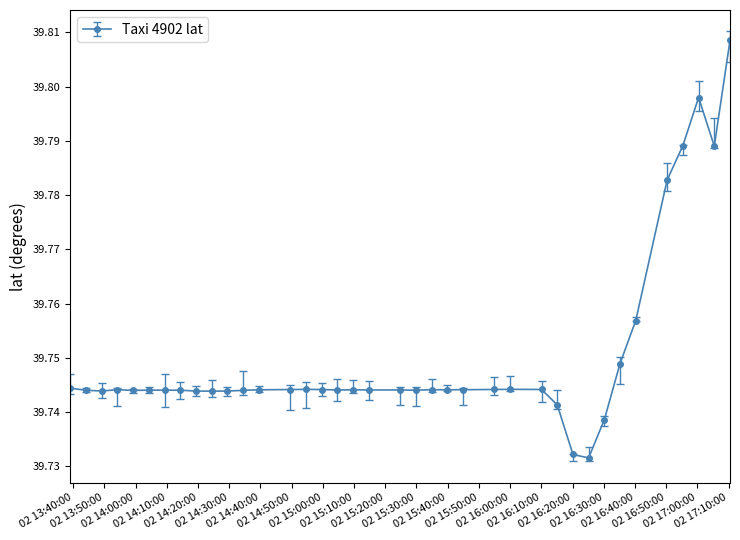

True or false: the data has more than 0 interior local peaks.

True